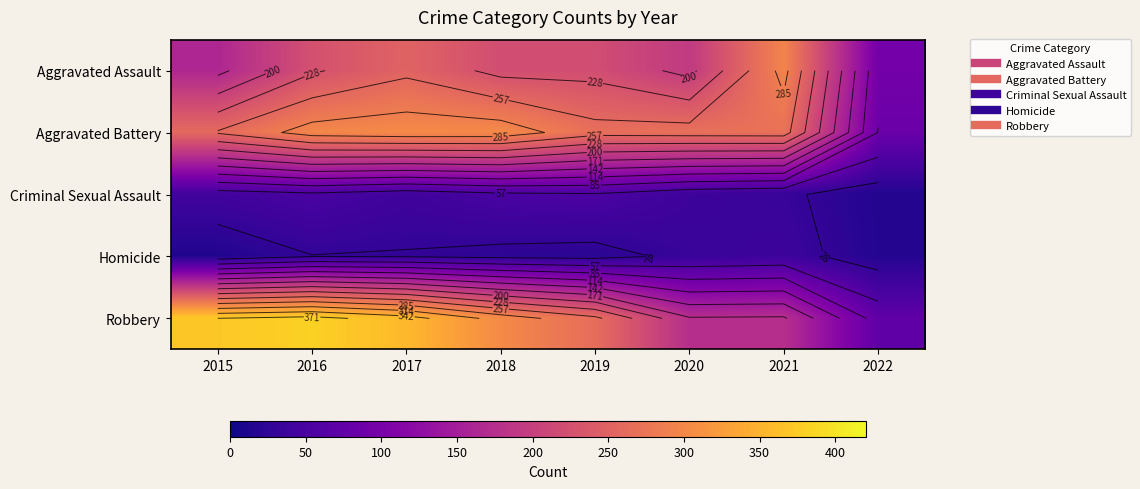

Which series has the largest total across all categories?

Robbery